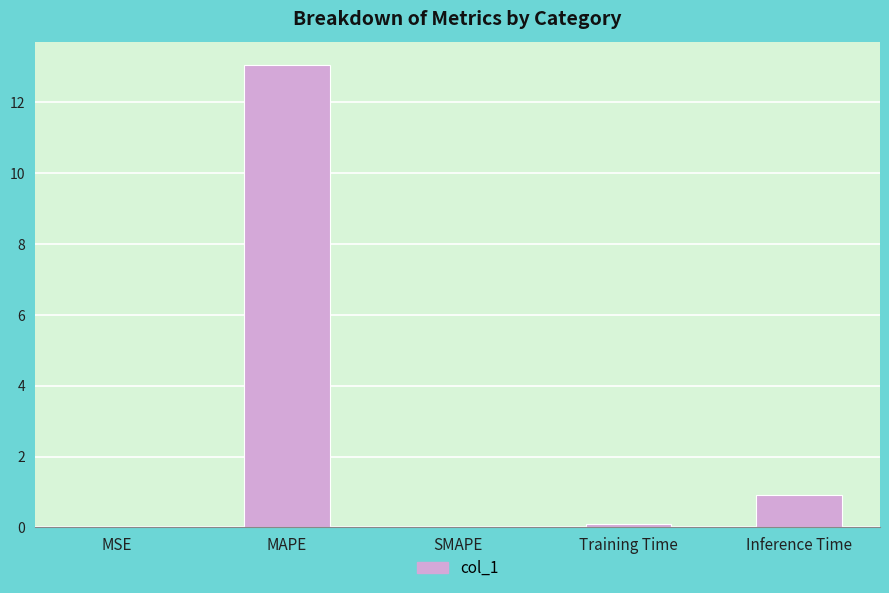

Which category has the highest value across all series?

MAPE